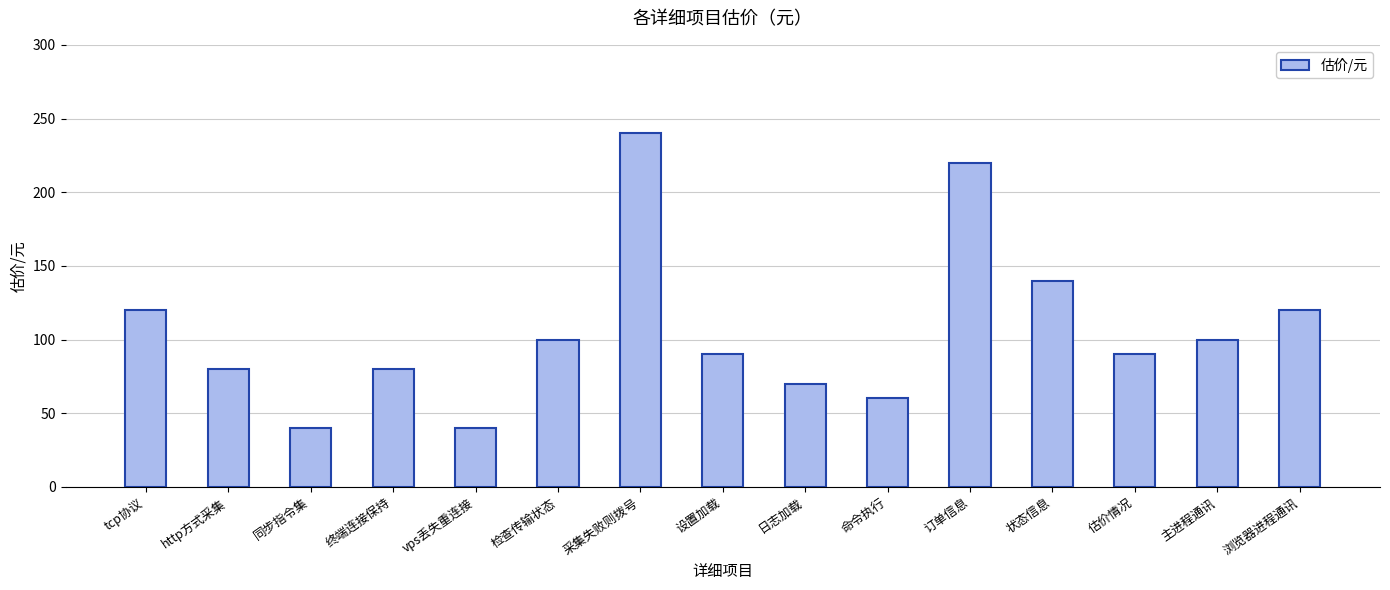

Reading left to right, extract all data points from this chart.

120	80	40	80	40	100	240	90	70	60	220	140	90	100	120